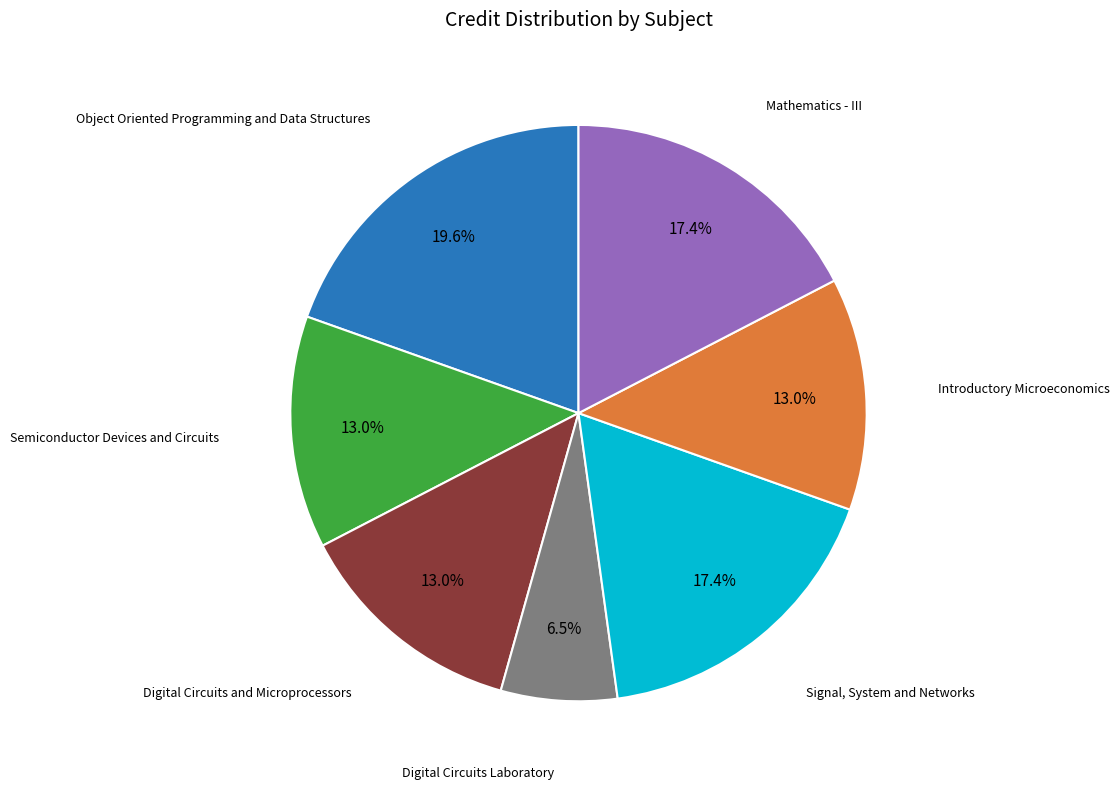

Is there a majority slice in this chart?

No